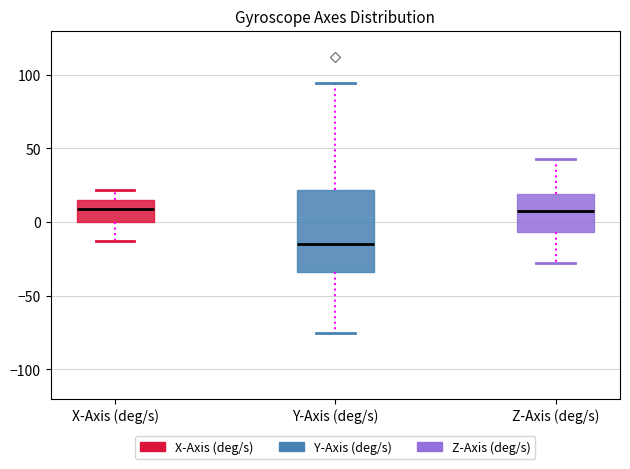

Where is the lower edge of the box for X-Axis (deg/s) on the y-axis? The values are not printed on the chart, so give them approximately, as read against the axis.

0